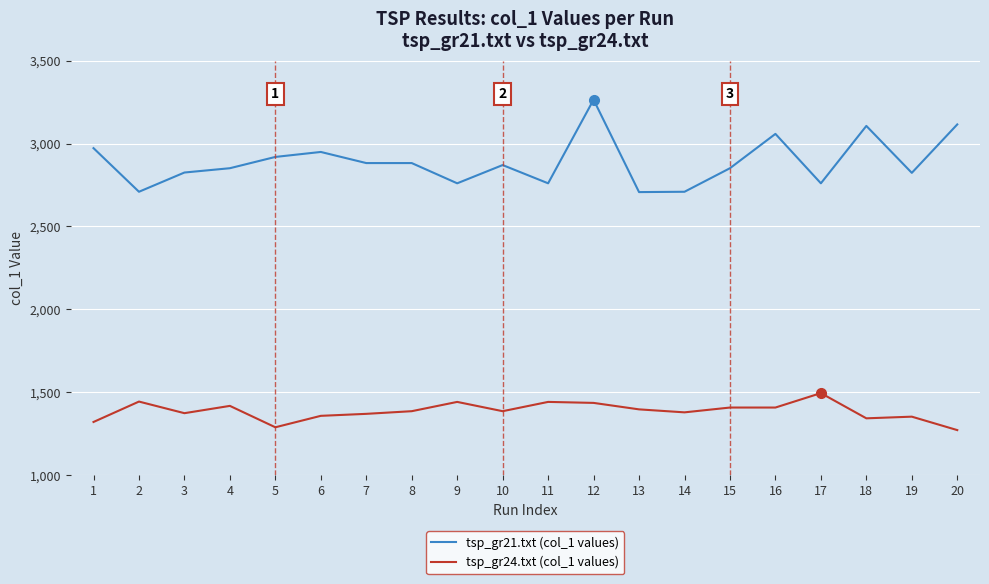

The tsp_gr24.txt (col_1 values) series shows 1418 at 4. True or false?

True